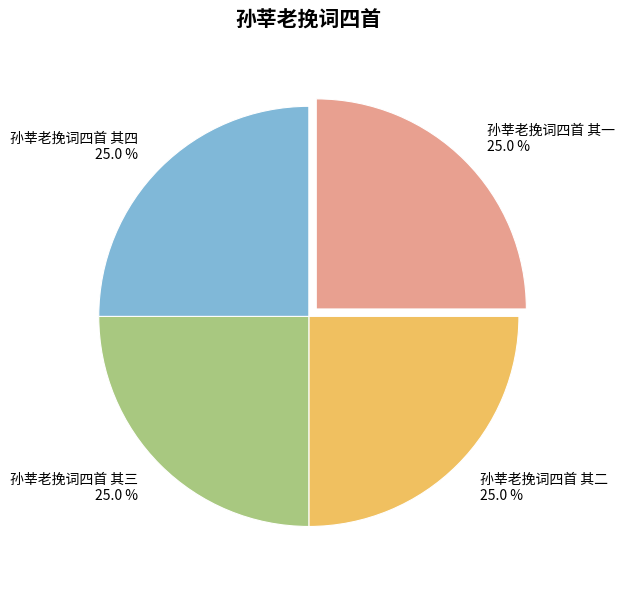

What is the ratio of the value at 孙莘老挽词四首 其三 to the value at 孙莘老挽词四首 其四?

1.0